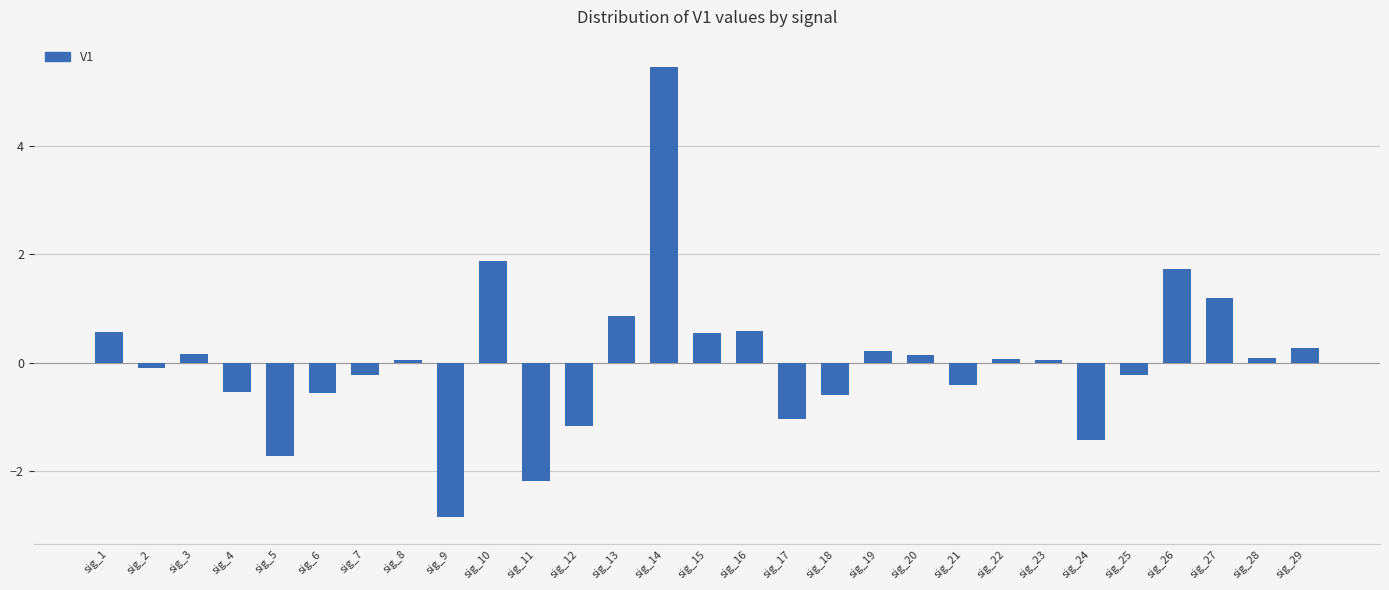

What is the sum of all values?

0.8